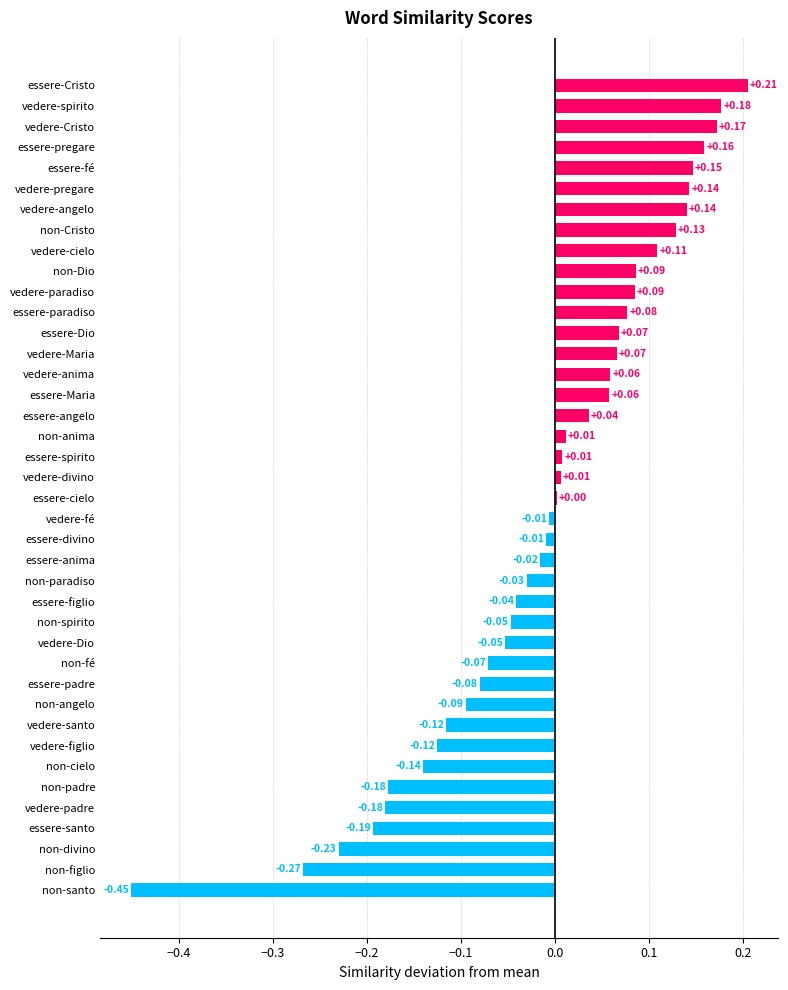

Which category has the highest value across all series?

essere-Cristo